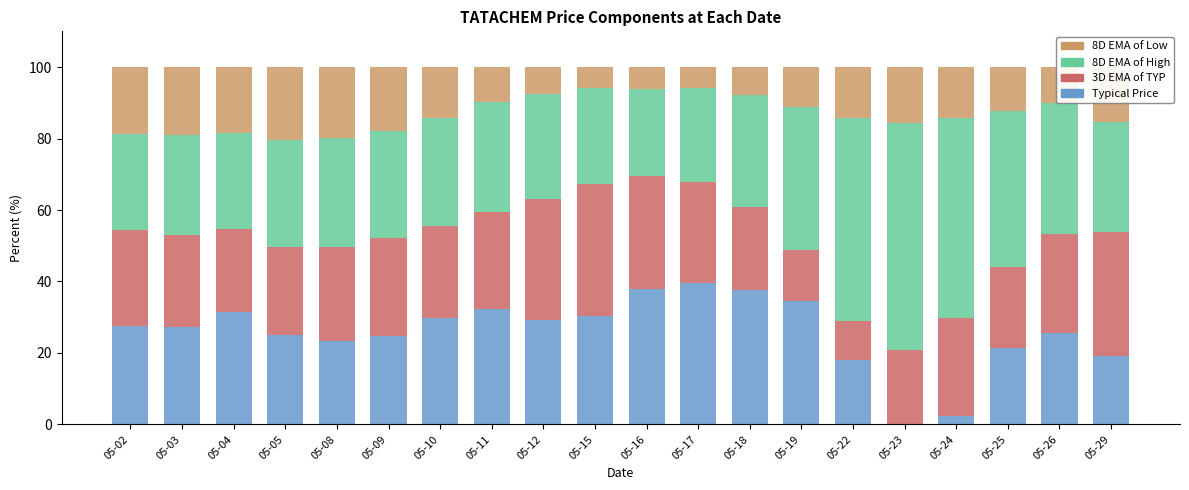

What is the total value across all series at 05-24?

100.0